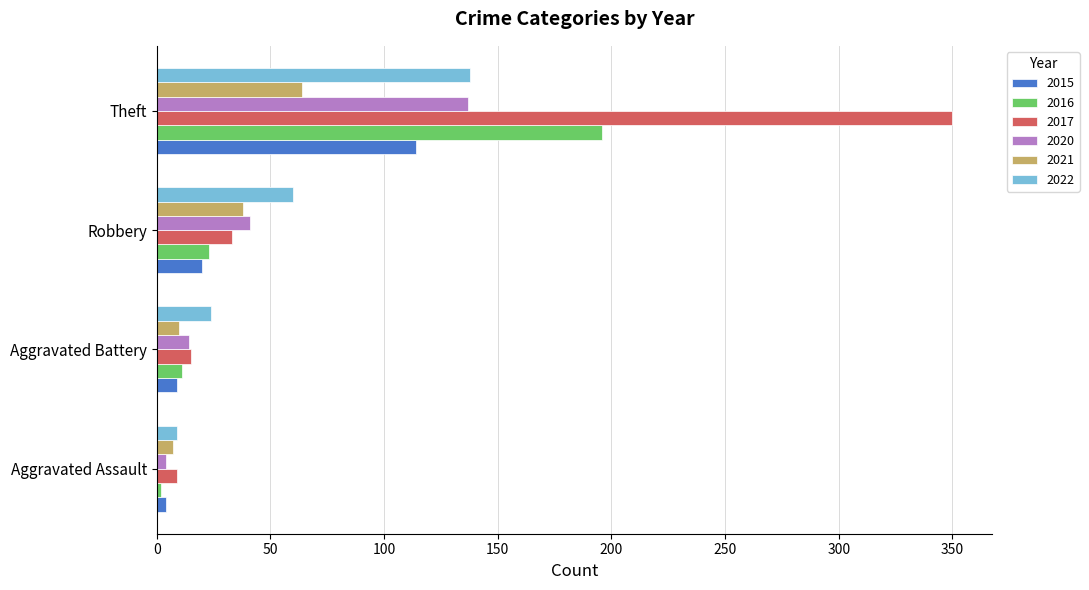

Which category has the highest value in the 2017 series?

Theft